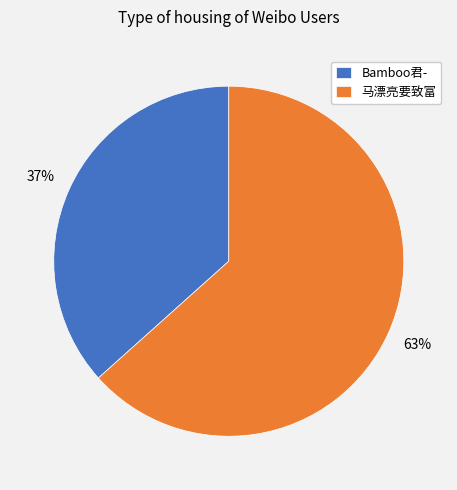

Which category has the biggest portion of the pie?

马漂亮要致富